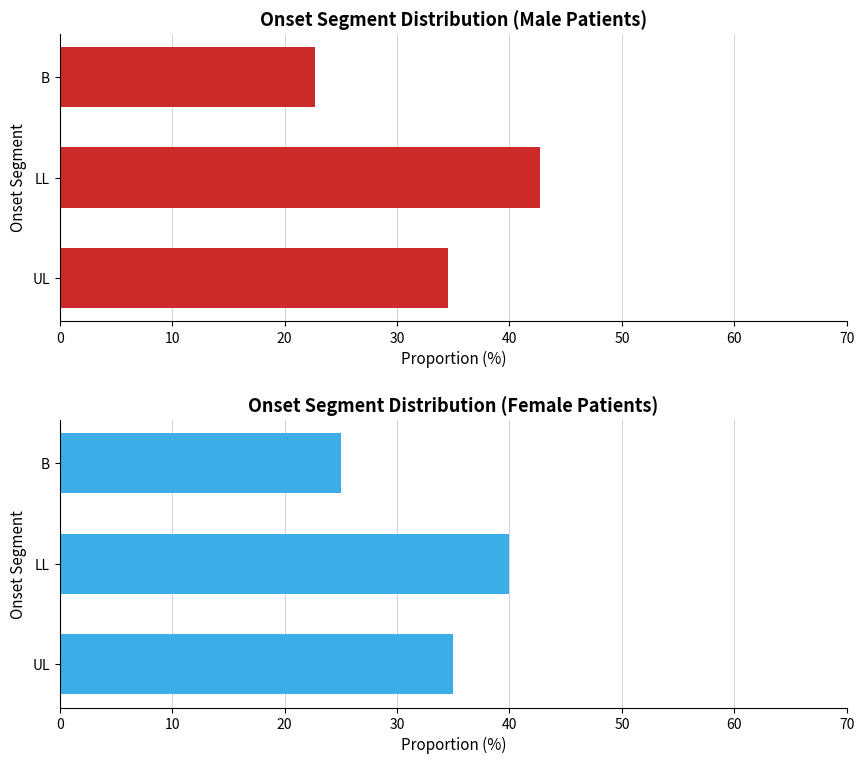

Are the bars grouped side by side (vs. stacked)?

Yes